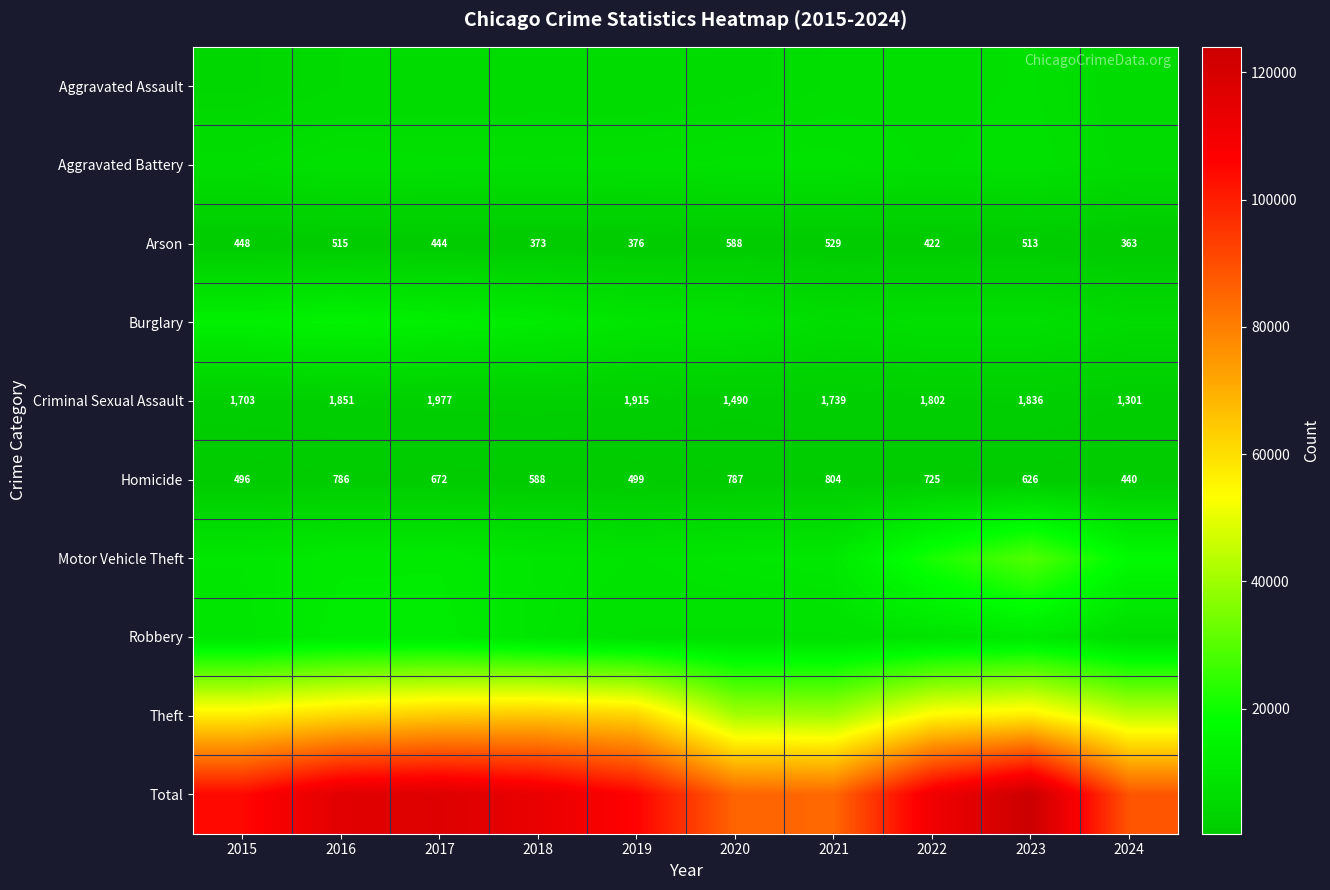

What value does the Arson series have at 2017, to the nearest 5?

445